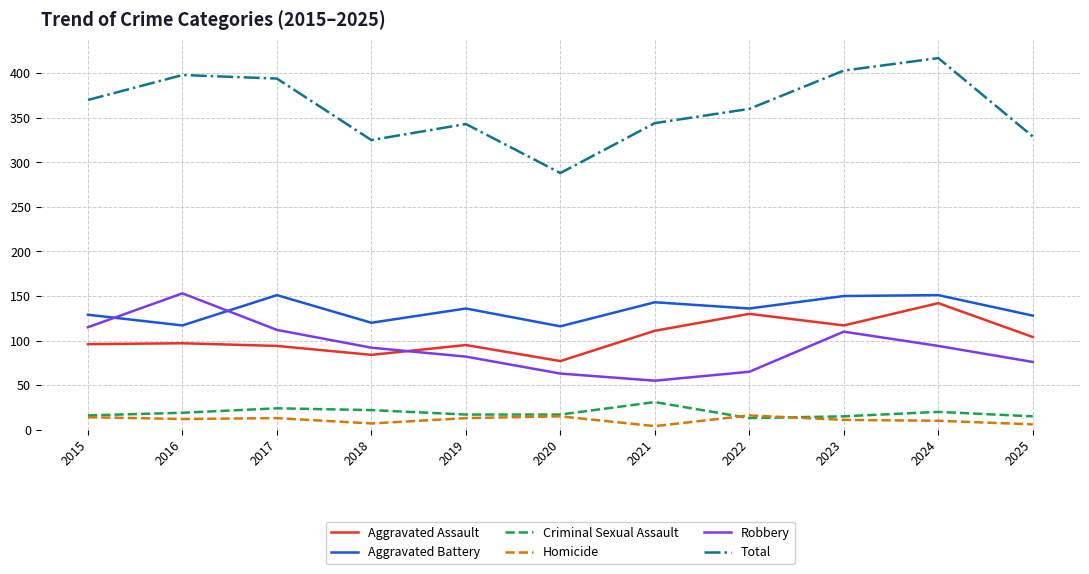

At which label does Total reach its peak?

2024